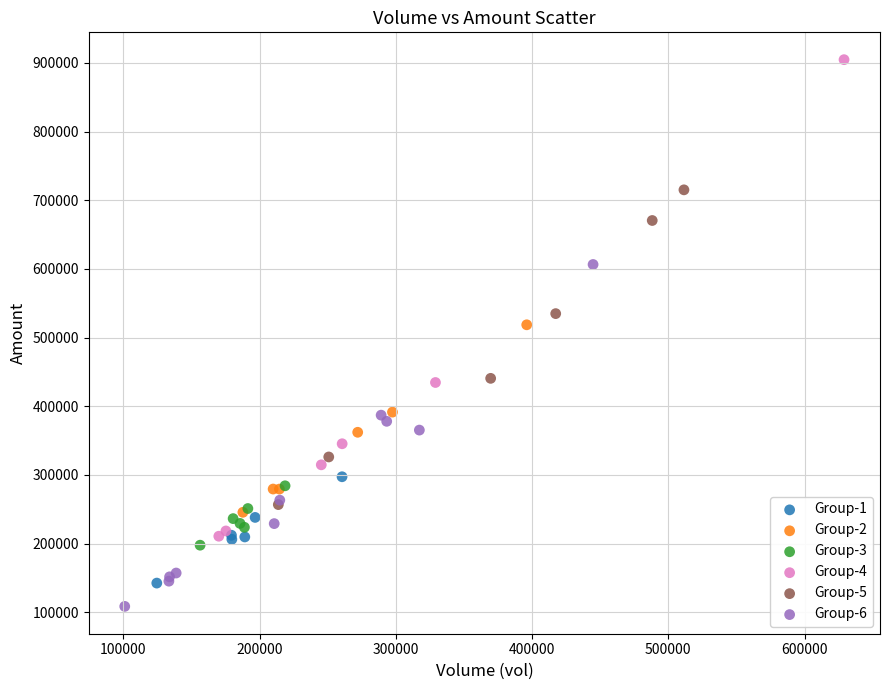

Which series has the largest Y range (max minus min)?

Group-4